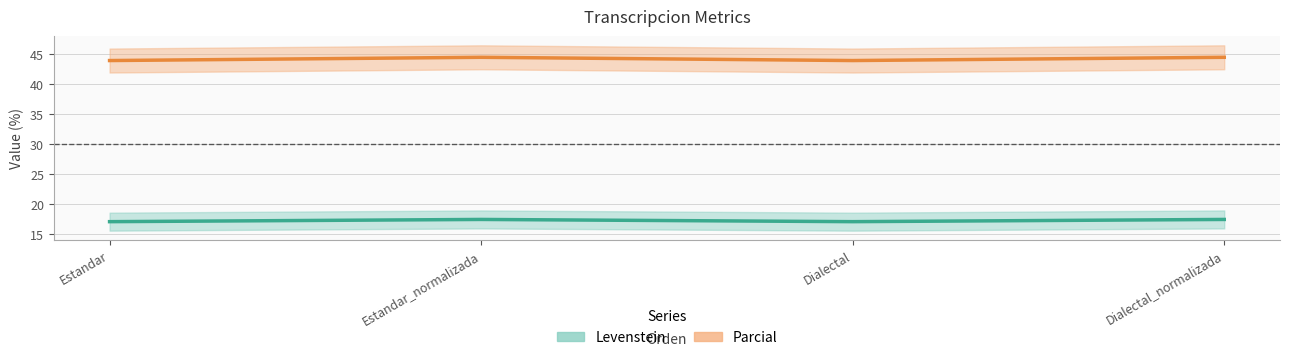

Reading left to right, what are all the values shown in this chart?

Levenstein: Estandar=17.0	Estandar_normalizada=17.4	Dialectal=17.0	Dialectal_normalizada=17.4
Parcial: Estandar=43.9	Estandar_normalizada=44.4	Dialectal=43.9	Dialectal_normalizada=44.4